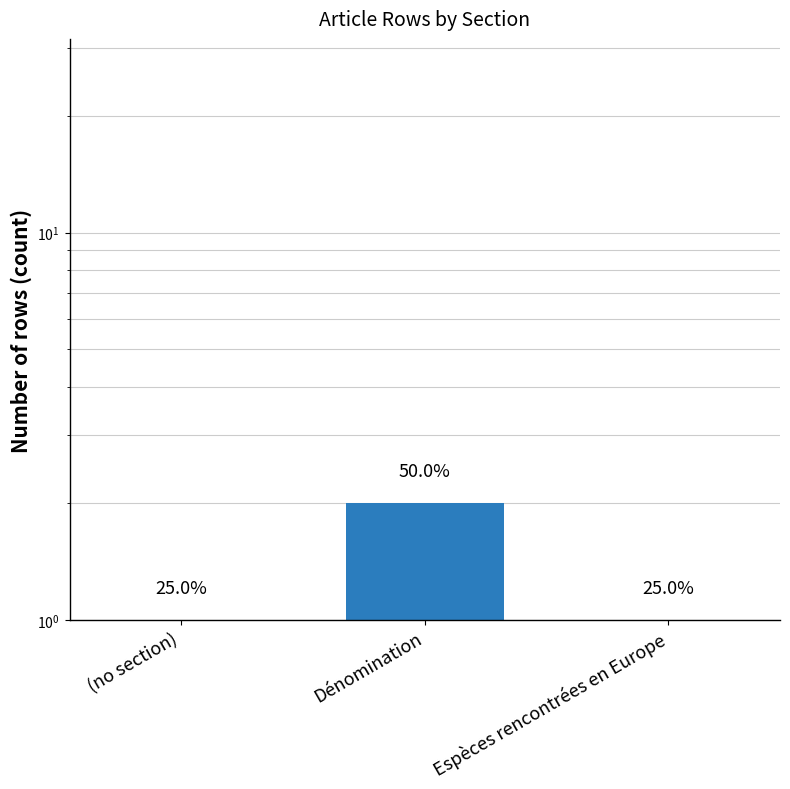

How many data points does each series have?

3